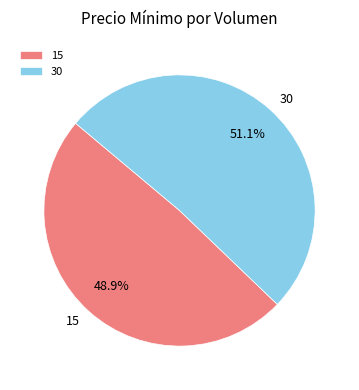

Between 30 and 15, which is larger?

30